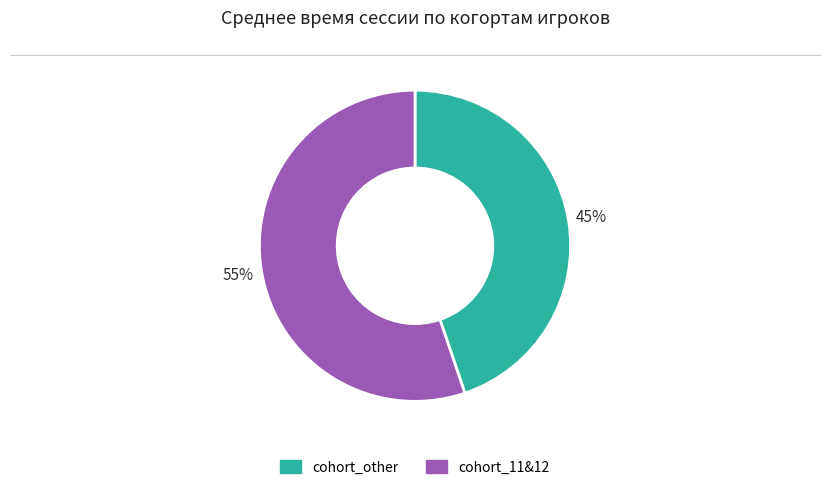

To the nearest percent, what is the combined percentage of cohort_other and cohort_11&12?

100%